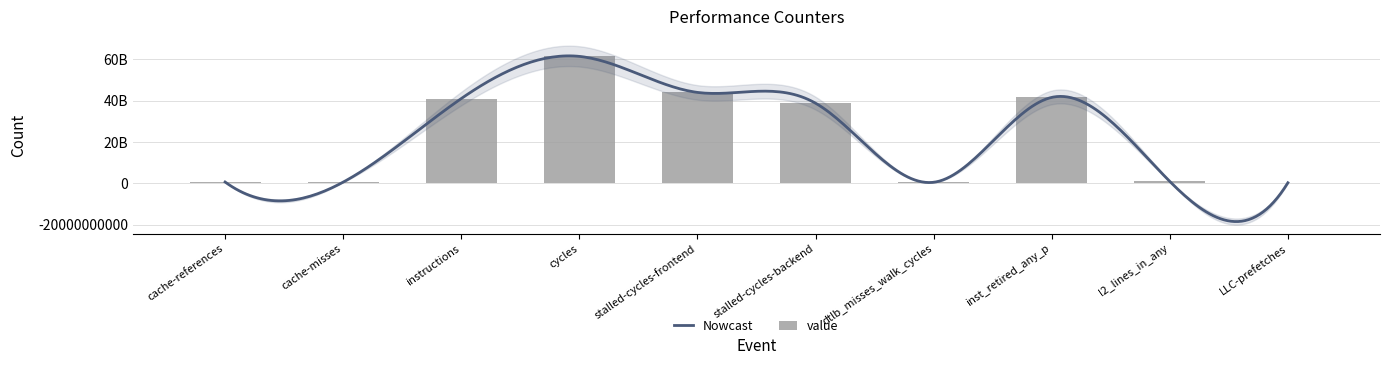

What is the greatest value displayed?

61484491126